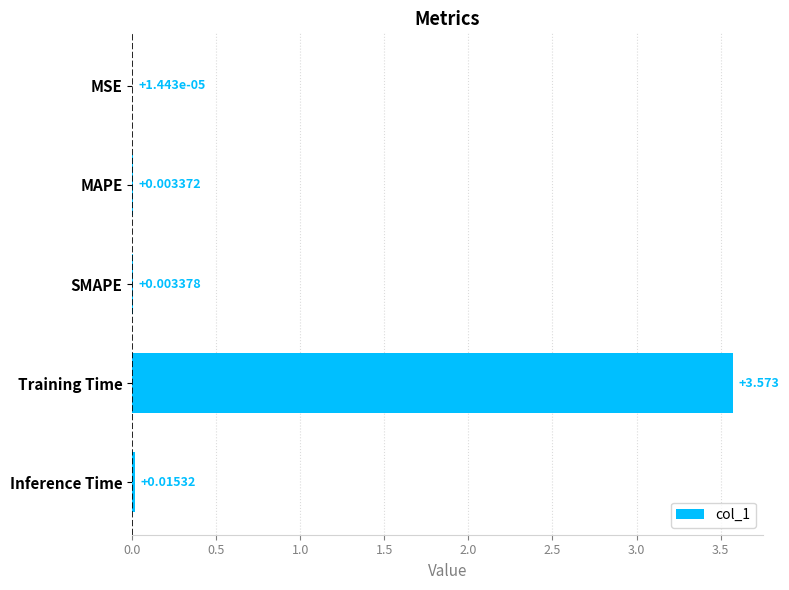

Between Inference Time and Training Time, which is larger?

Training Time